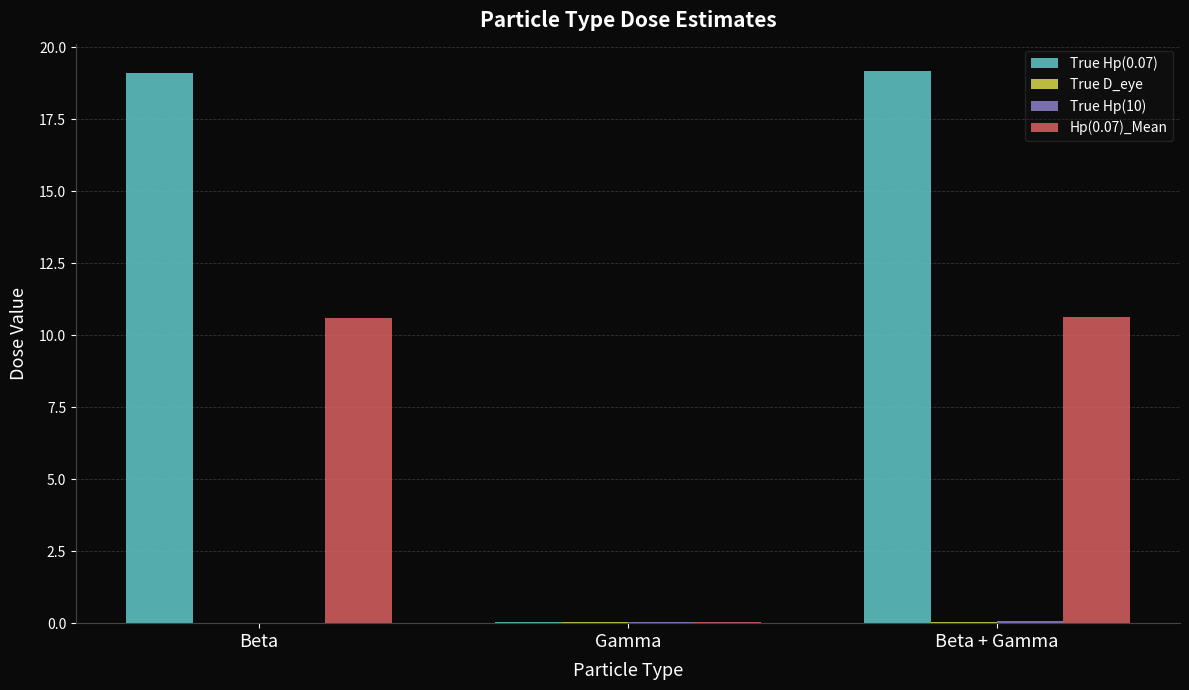

What is the maximum value shown in the chart?

19.2